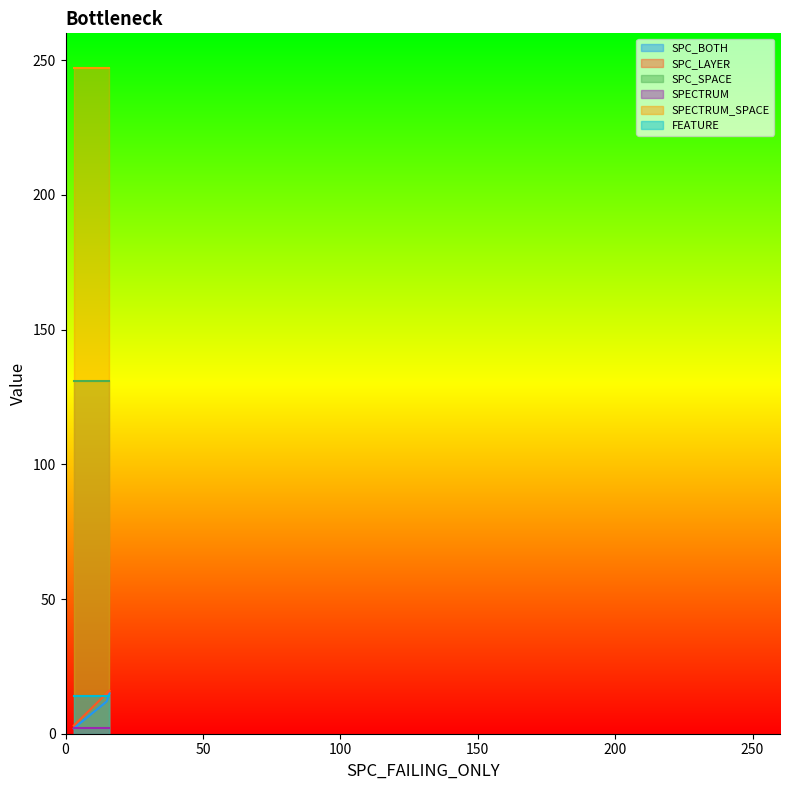

Reading right to left, list all the values displayed in this chart.

SPC_BOTH: 12	2	15
SPC_LAYER: 15	3	16
SPC_SPACE: 131	131	131
SPECTRUM: 2	2	2
SPECTRUM_SPACE: 247	247	247
FEATURE: 14	14	14